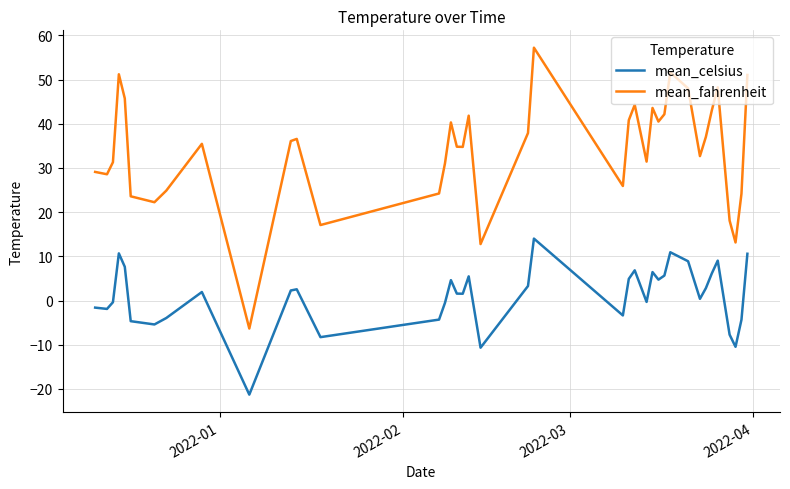

Which series has the largest range (max minus min)?

mean_fahrenheit